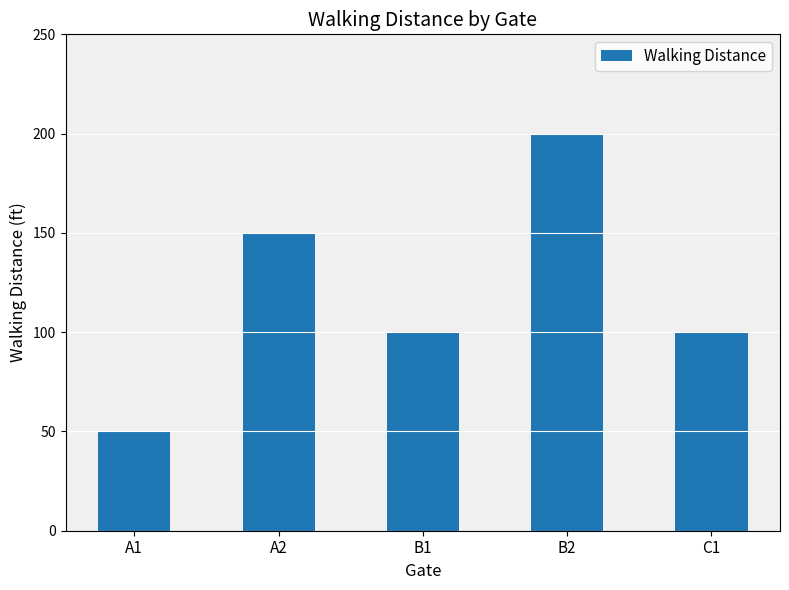

Reading left to right, extract all data points from this chart.

A1=50	A2=150	B1=100	B2=200	C1=100